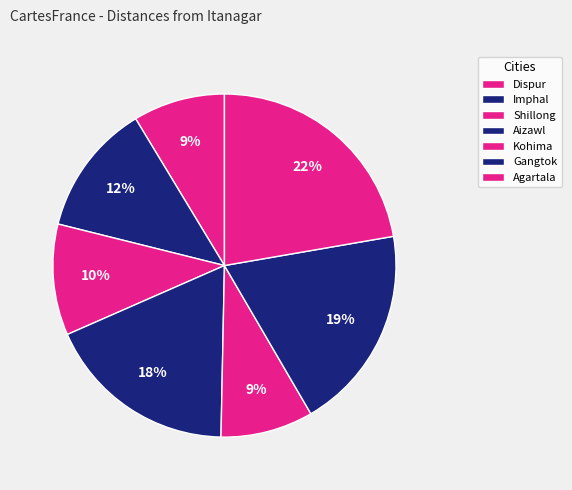

How many segments does this pie chart have?

7